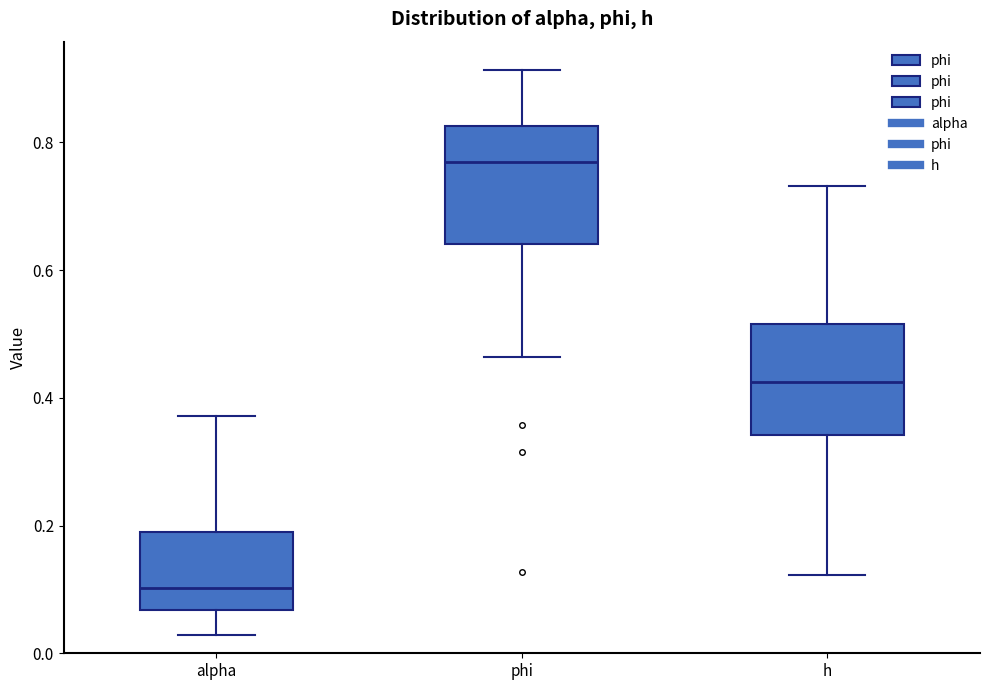

Reading left to right, read every box against the y-axis: the position of its median line, the range the box covers, and the ends of its whiskers. The values are not printed on the chart, so give them approximately, as read against the axis.

alpha: median 0.10, box 0.06 to 0.20, whiskers 0.02 to 0.38
phi: median 0.76, box 0.64 to 0.82, whiskers 0.46 to 0.92
h: median 0.42, box 0.34 to 0.52, whiskers 0.12 to 0.74